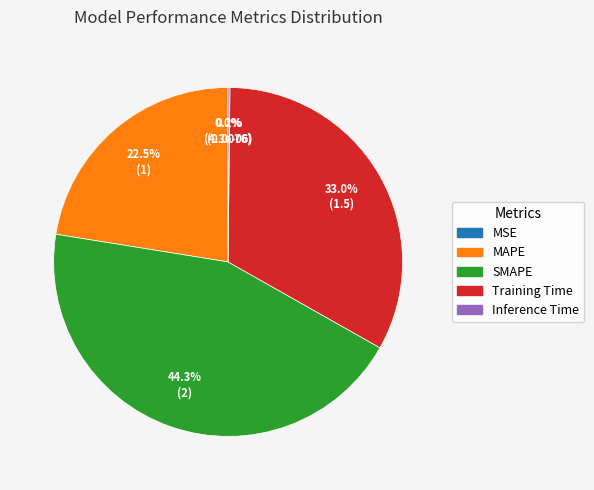

What is the largest slice in the pie chart?

SMAPE